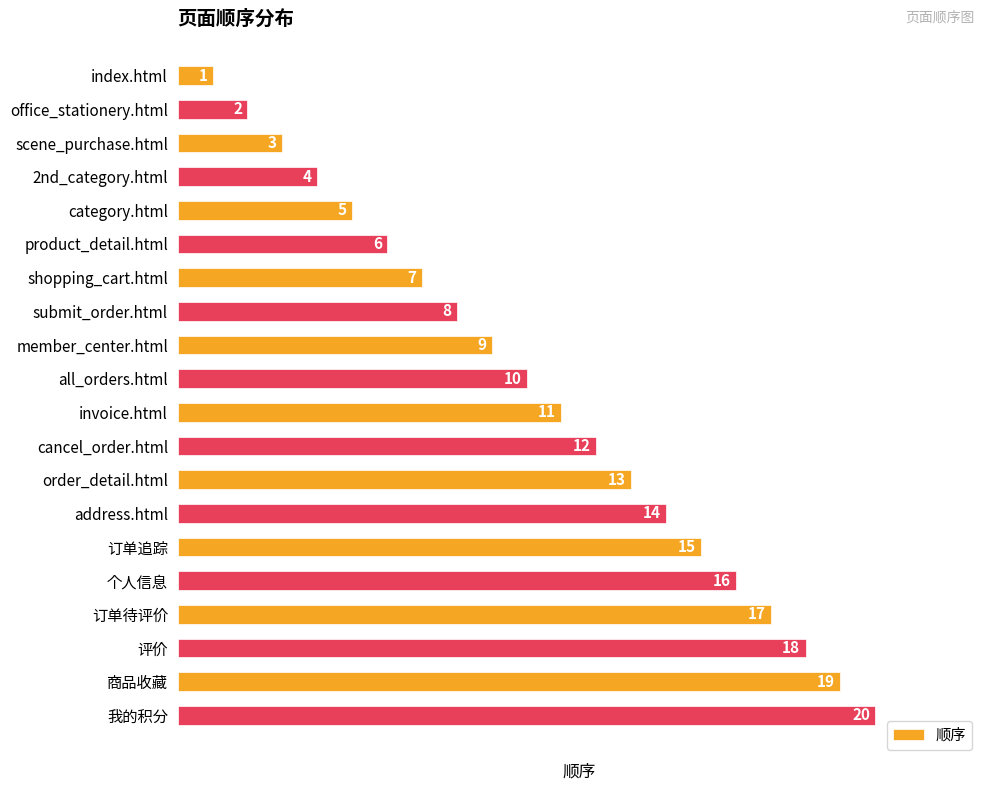

What is the sum of the values at 订单待评价 and all_orders.html?

27